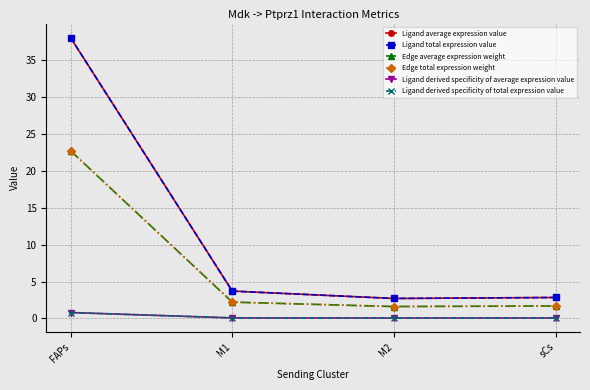

At how many categories does at least one series exceed 35?

1